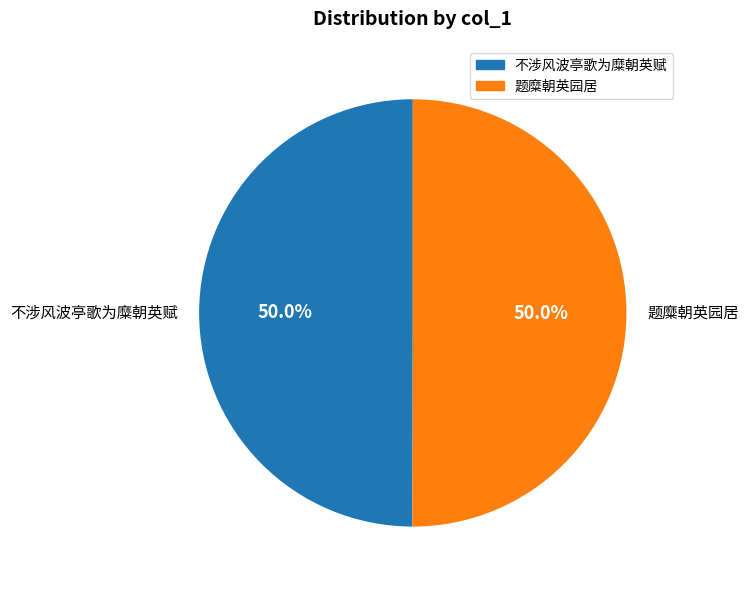

What is the ratio of the value at 题糜朝英园居 to the value at 不涉风波亭歌为糜朝英赋?

1.0